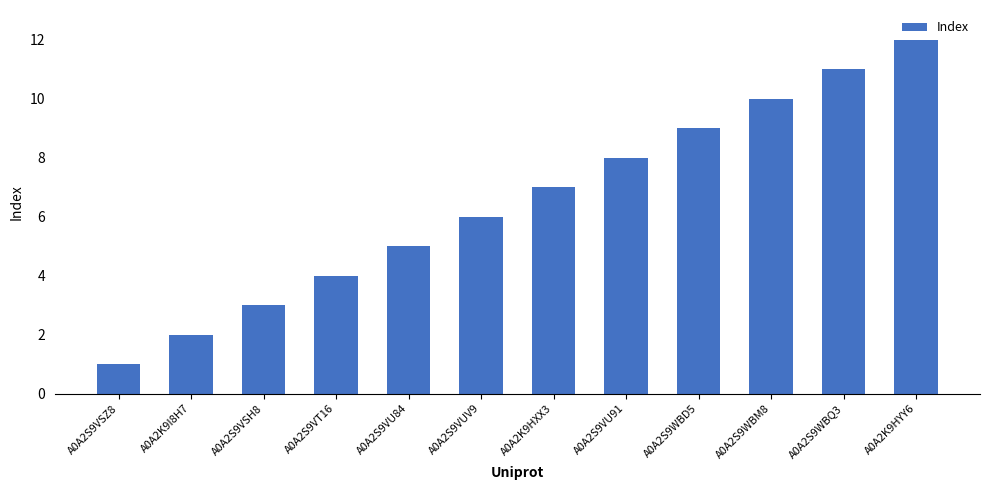

Reading left to right, what are all the values shown in this chart?

A0A2S9VSZ8=1	A0A2K9I8H7=2	A0A2S9VSH8=3	A0A2S9VT16=4	A0A2S9VU84=5	A0A2S9VUV9=6	A0A2K9HXX3=7	A0A2S9VU91=8	A0A2S9WBD5=9	A0A2S9WBM8=10	A0A2S9WBQ3=11	A0A2K9HYY6=12